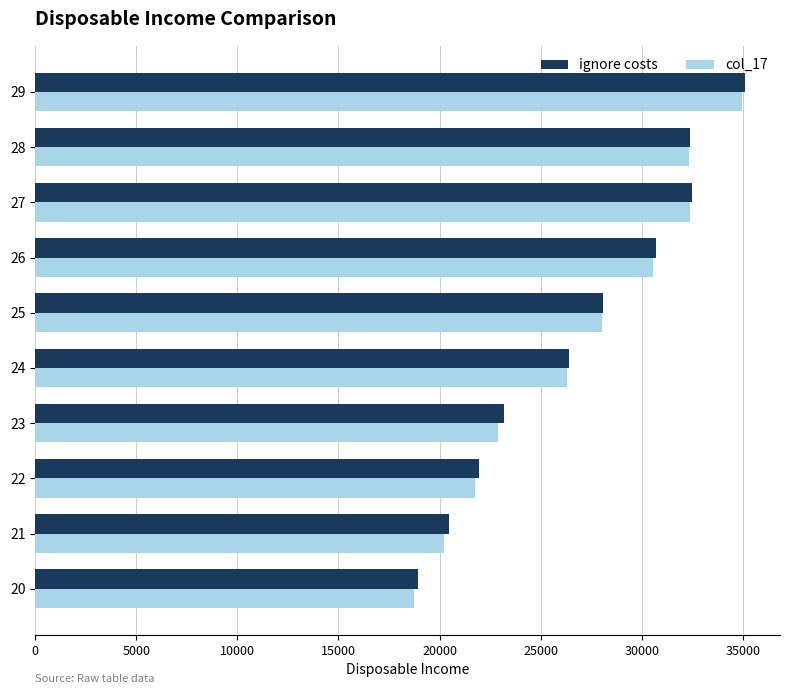

What is the average value of the ignore costs series?

26966.9